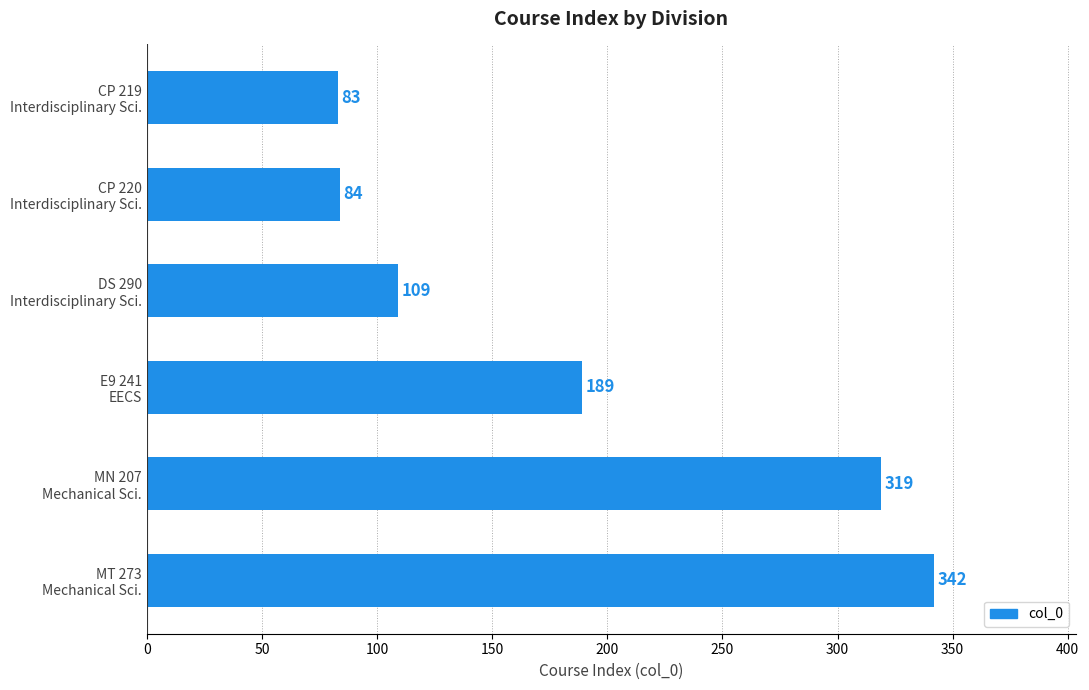

What is the difference between the second highest and second lowest values?

235